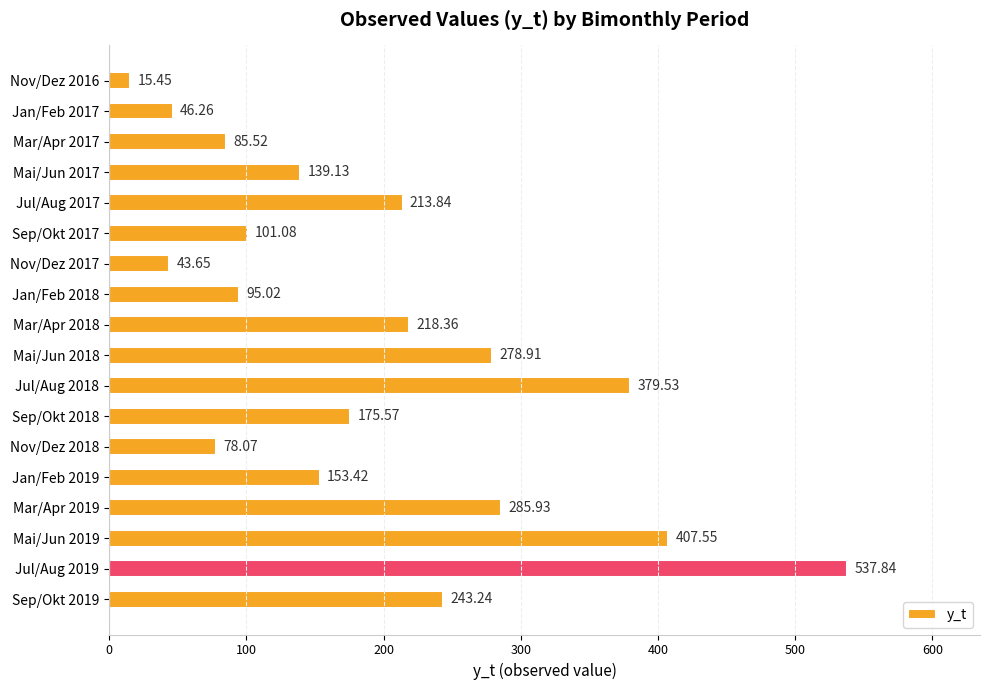

Rank the categories by value from lowest to highest.

Nov/Dez 2016, Nov/Dez 2017, Jan/Feb 2017, Nov/Dez 2018, Mar/Apr 2017, Jan/Feb 2018, Sep/Okt 2017, Mai/Jun 2017, Jan/Feb 2019, Sep/Okt 2018, Jul/Aug 2017, Mar/Apr 2018, Sep/Okt 2019, Mai/Jun 2018, Mar/Apr 2019, Jul/Aug 2018, Mai/Jun 2019, Jul/Aug 2019